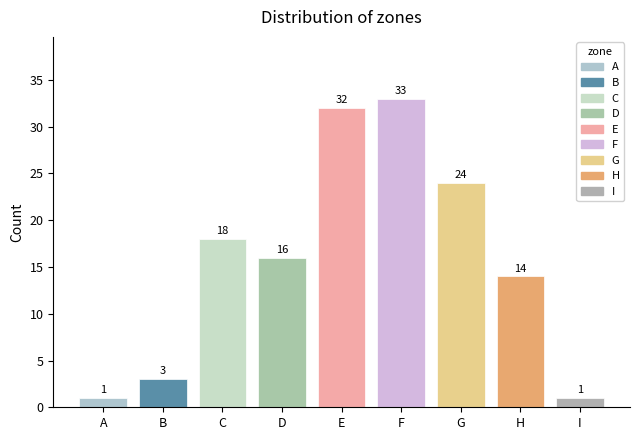

What is the change in value from A to D?

+15